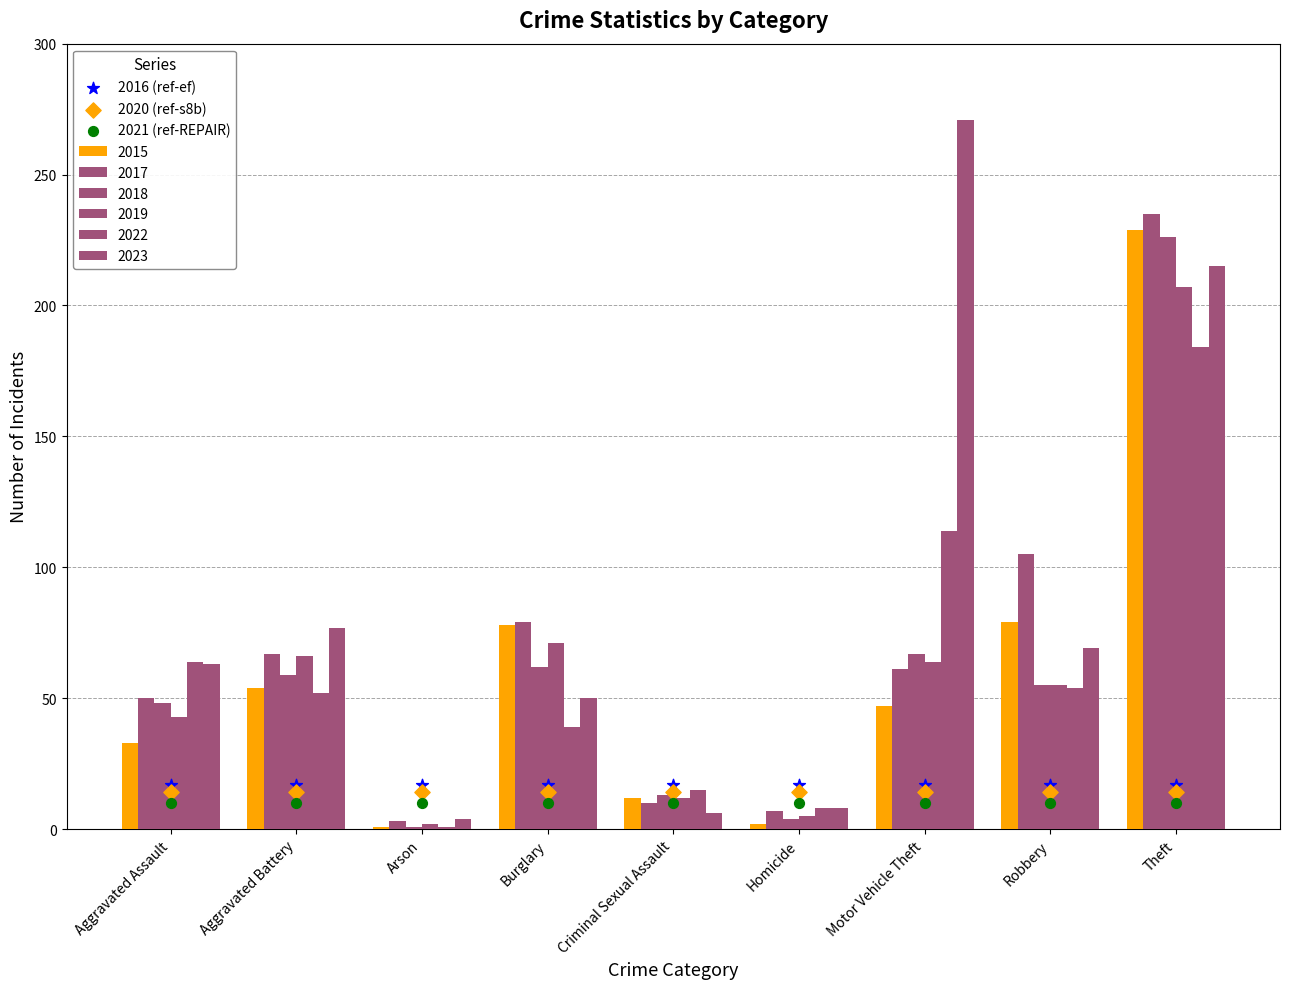

Which series has the largest Y range (max minus min)?

2016 (ref-ef)